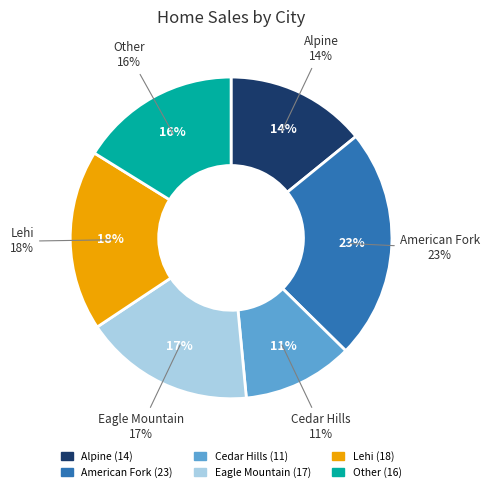

Does Eagle Mountain account for over 50% of the chart?

No